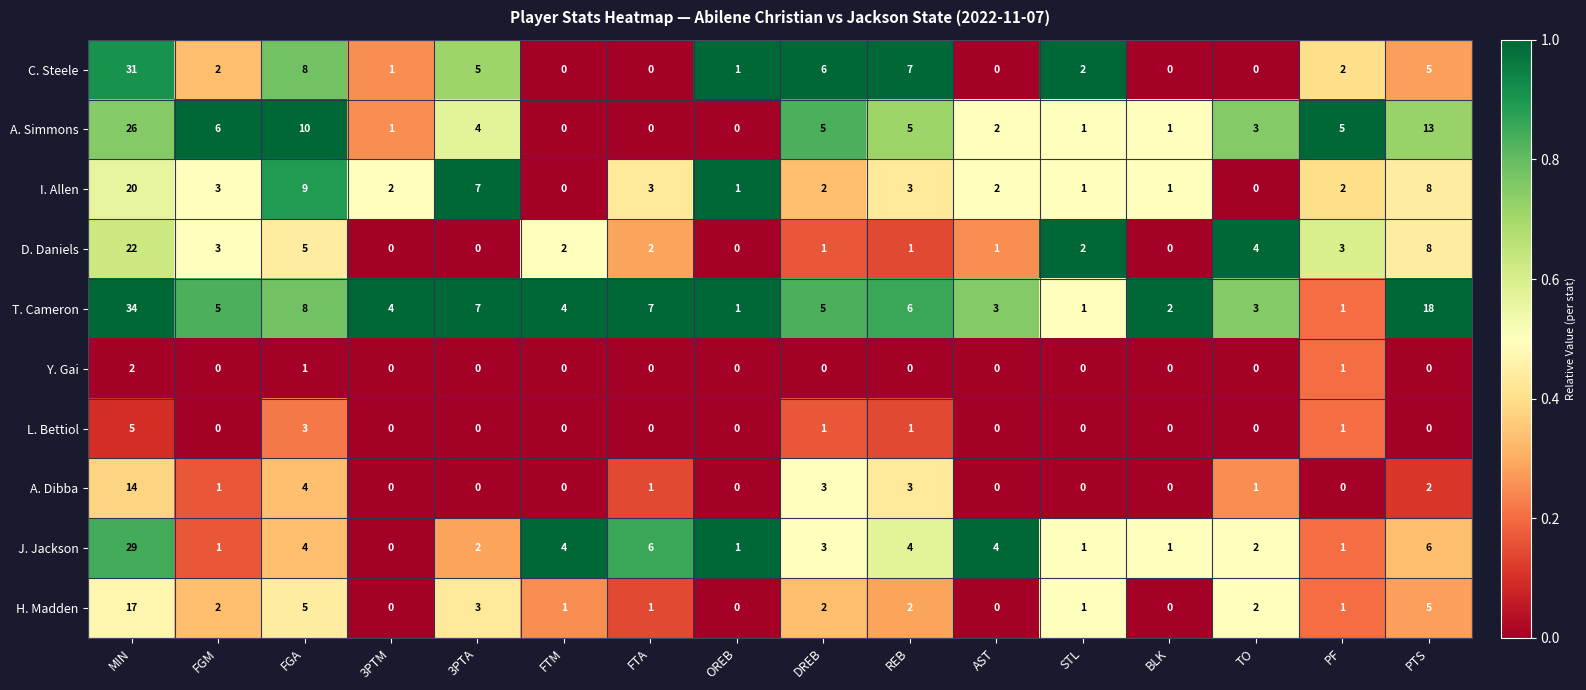

At which category is the sum across all series the highest?

MIN